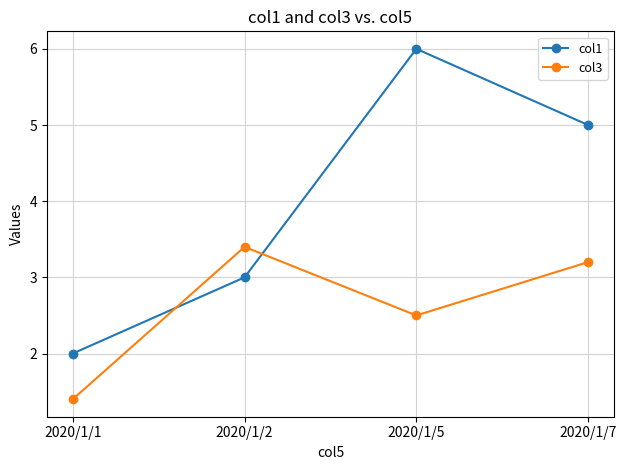

What is the sum of the col3 values at 2020/1/2 and 2020/1/5?

5.9